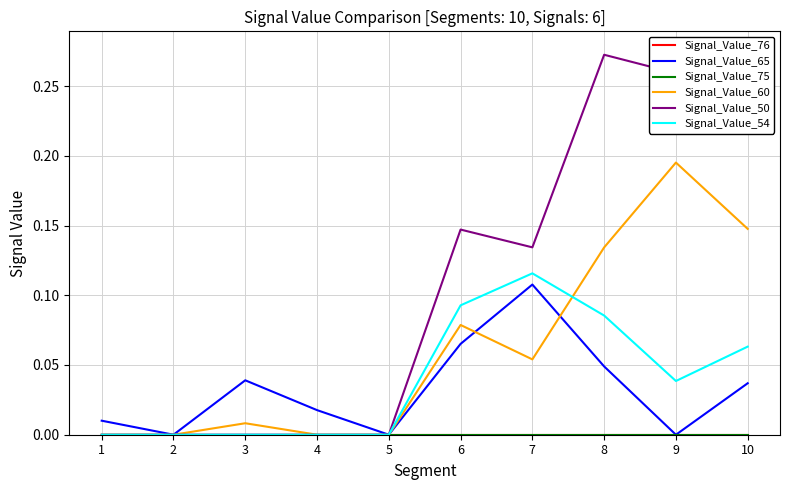

True or false: Signal_Value_76 and Signal_Value_60 intersect in this chart.

False